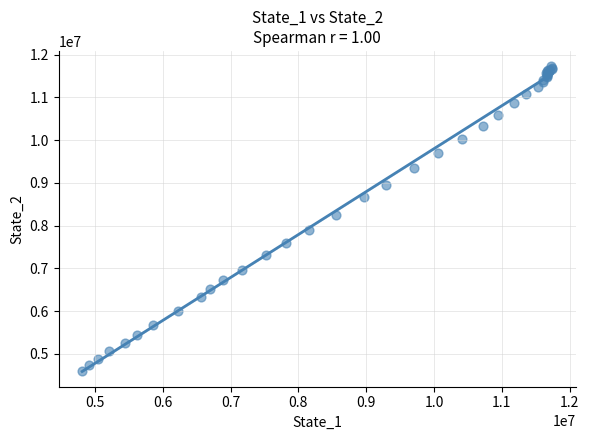

What Y value in the scatter plot is closest to 8161042?

8258128.0